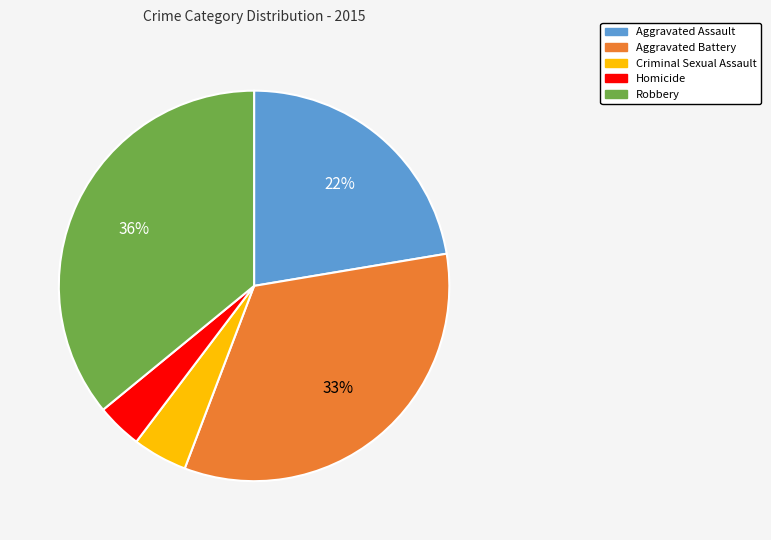

Is the sum of Criminal Sexual Assault and Homicide greater than half?

No